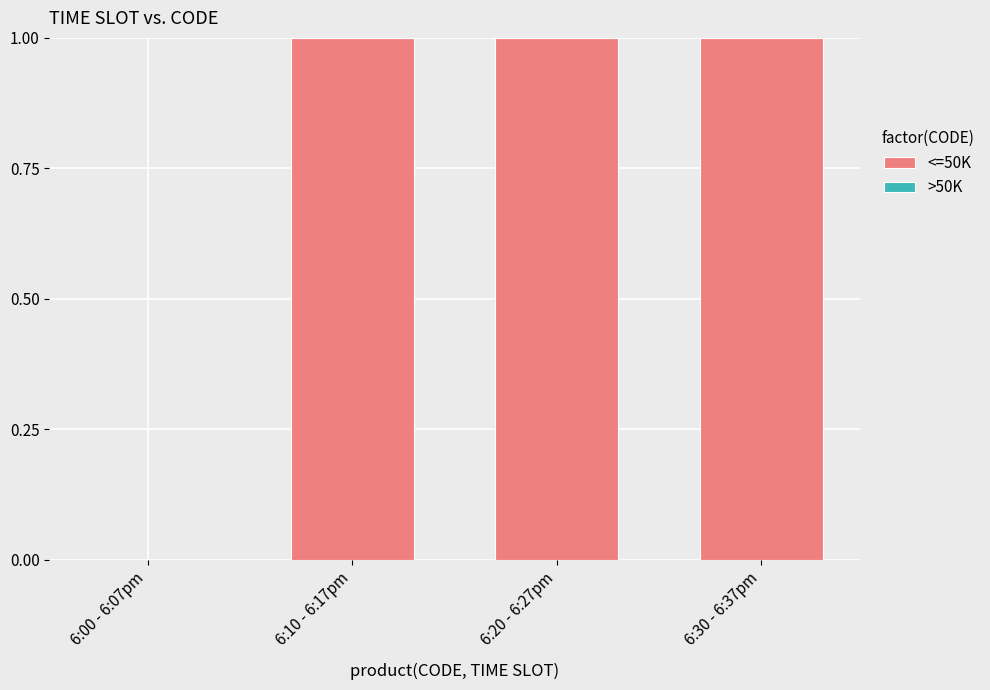

Between 6:30 - 6:37pm and 6:00 - 6:07pm, which is larger?

6:30 - 6:37pm